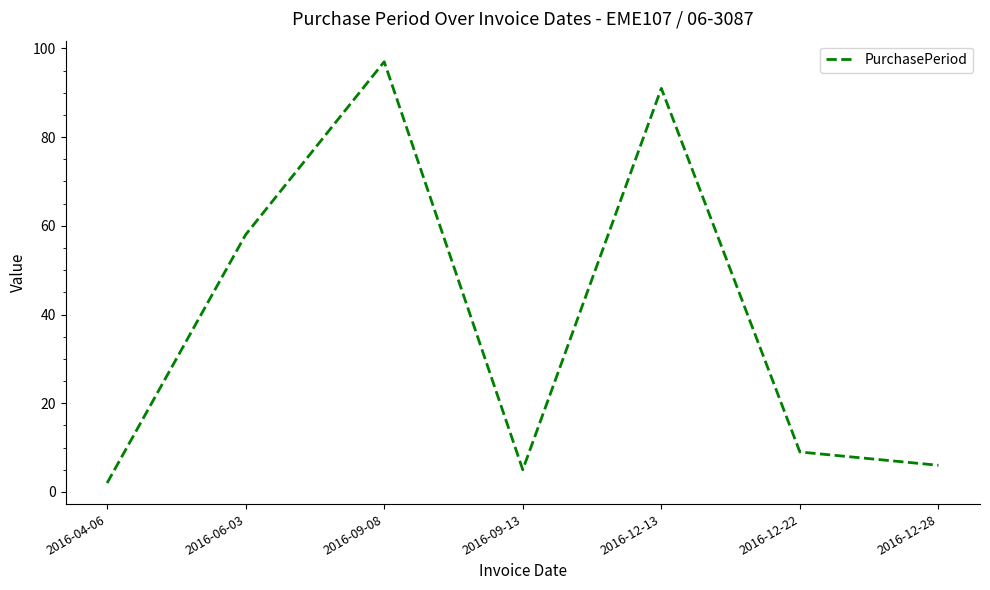

List the labels in order of value, smallest first.

2016-04-06, 2016-09-13, 2016-12-28, 2016-12-22, 2016-06-03, 2016-12-13, 2016-09-08